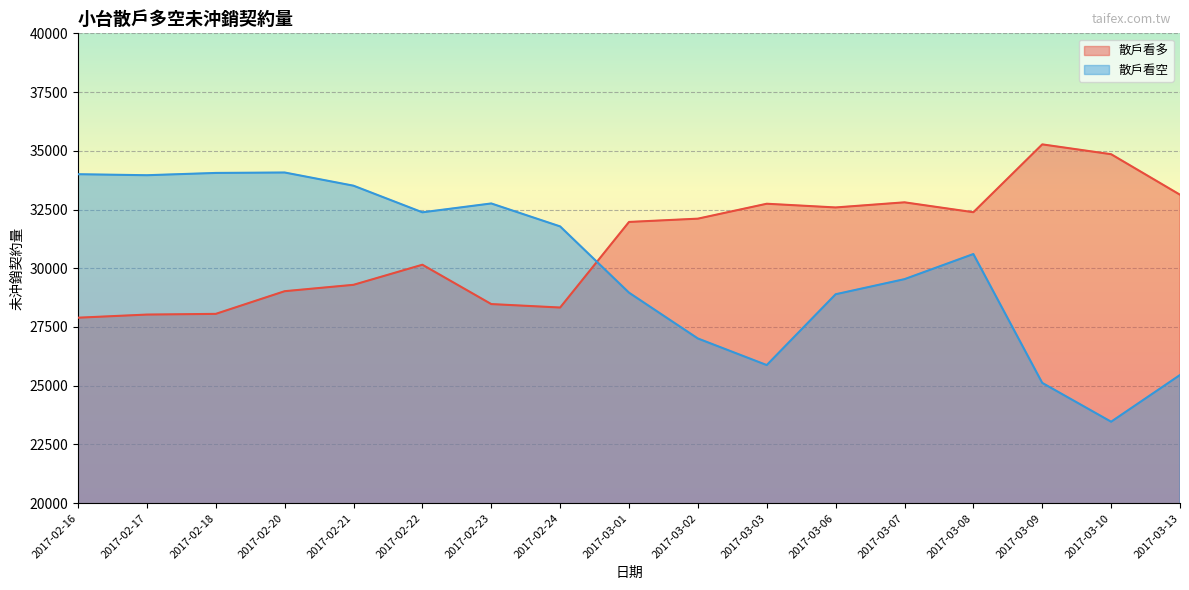

Reading left to right, list all the values displayed in this chart.

散戶看多: 27895	28028	28058	29023	29295	30150	28475	28328	31971	32111	32746	32588	32806	32385	35273	34854	33130
散戶看空: 34003	33960	34057	34076	33514	32381	32758	31781	28961	27010	25878	28893	29536	30605	25120	23467	25456